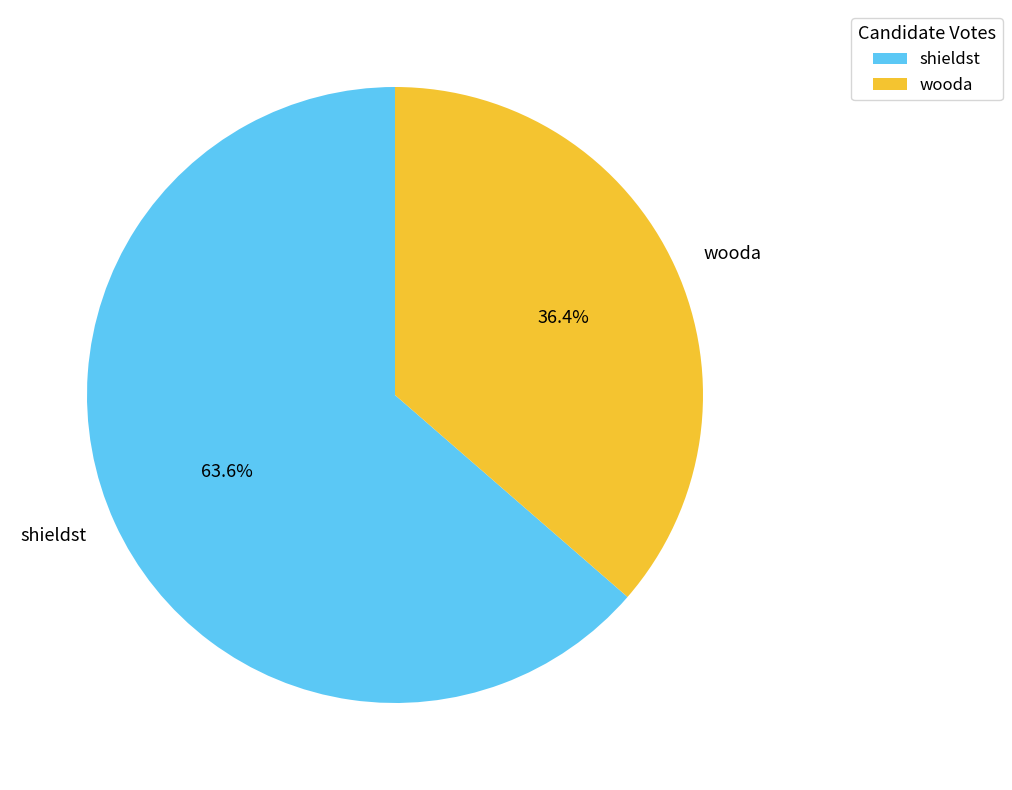

What is the ratio of the value at shieldst to the value at wooda?

1.7